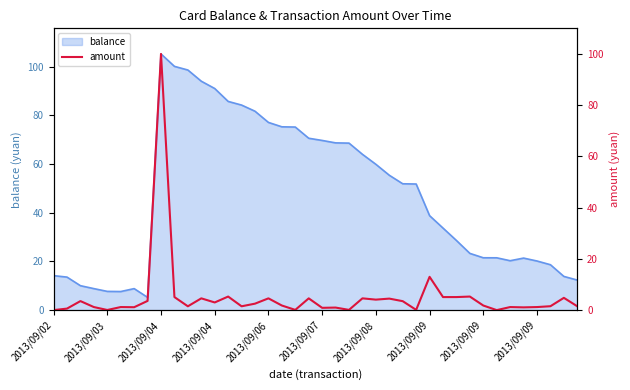

Does the chart have visible grid lines?

No